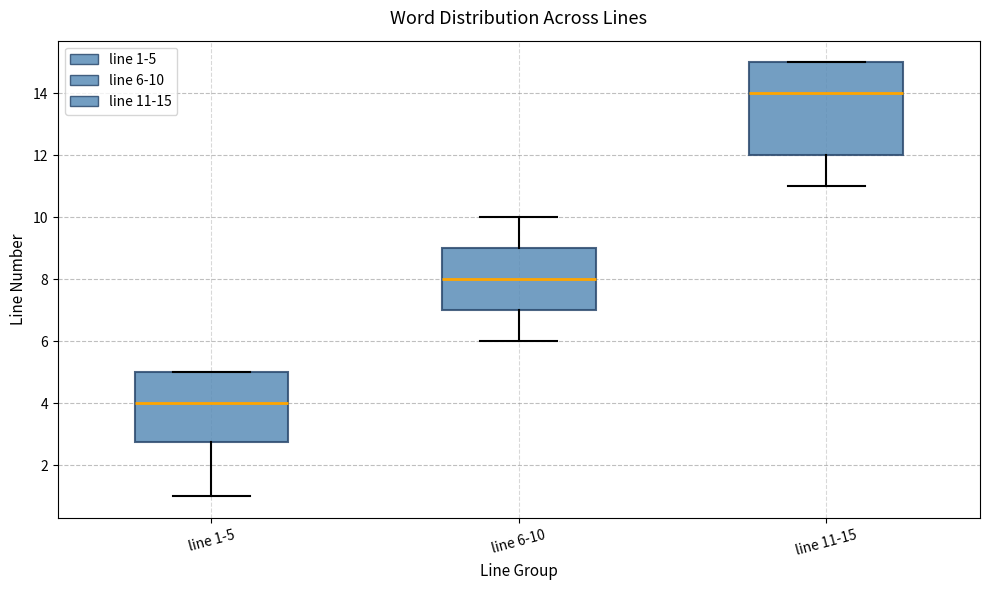

Reading left to right, read every box against the y-axis: the position of its median line, the range the box covers, and the ends of its whiskers. The values are not printed on the chart, so give them approximately, as read against the axis.

line 1-5: median 4.0, box 2.8 to 5.0, whiskers 1.0 to 5.0
line 6-10: median 8.0, box 7.0 to 9.0, whiskers 6.0 to 10.0
line 11-15: median 14.0, box 12.0 to 15.0, whiskers 11.0 to 15.0